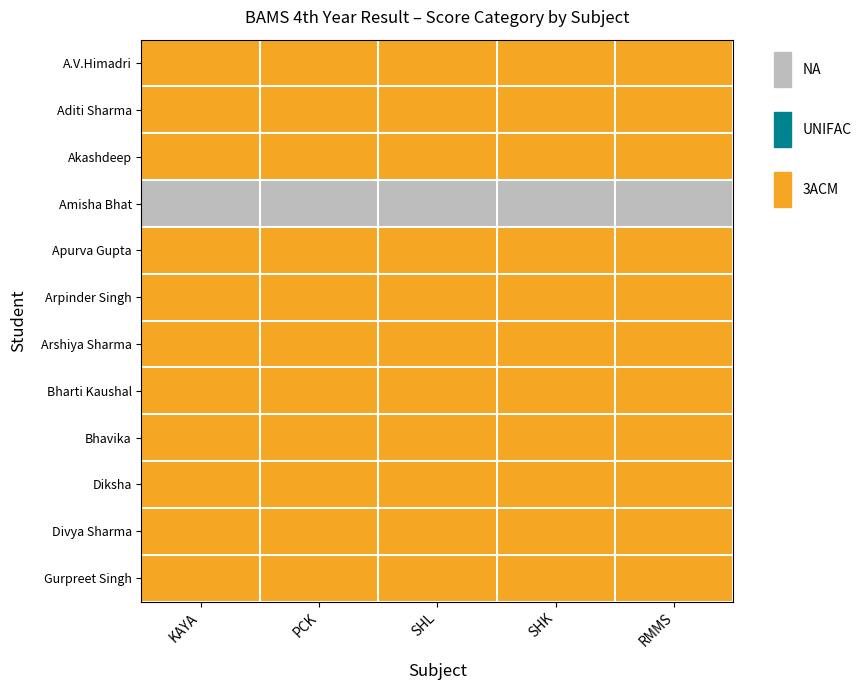

Count the number of categories in the chart.

5